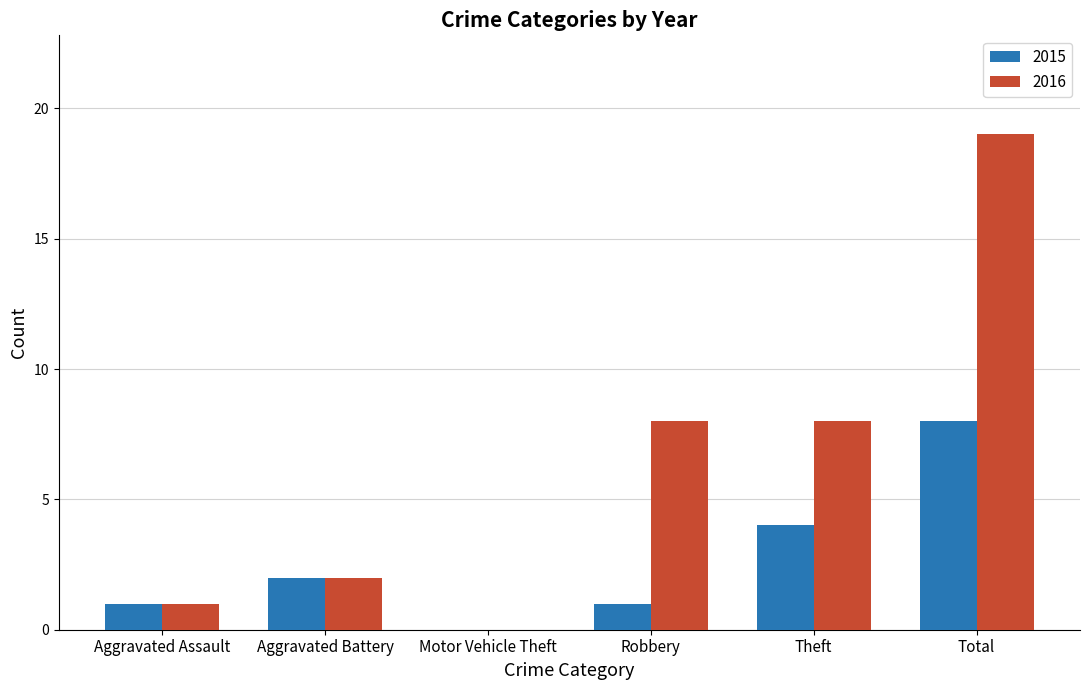

Which label corresponds to the largest value in the chart?

Total